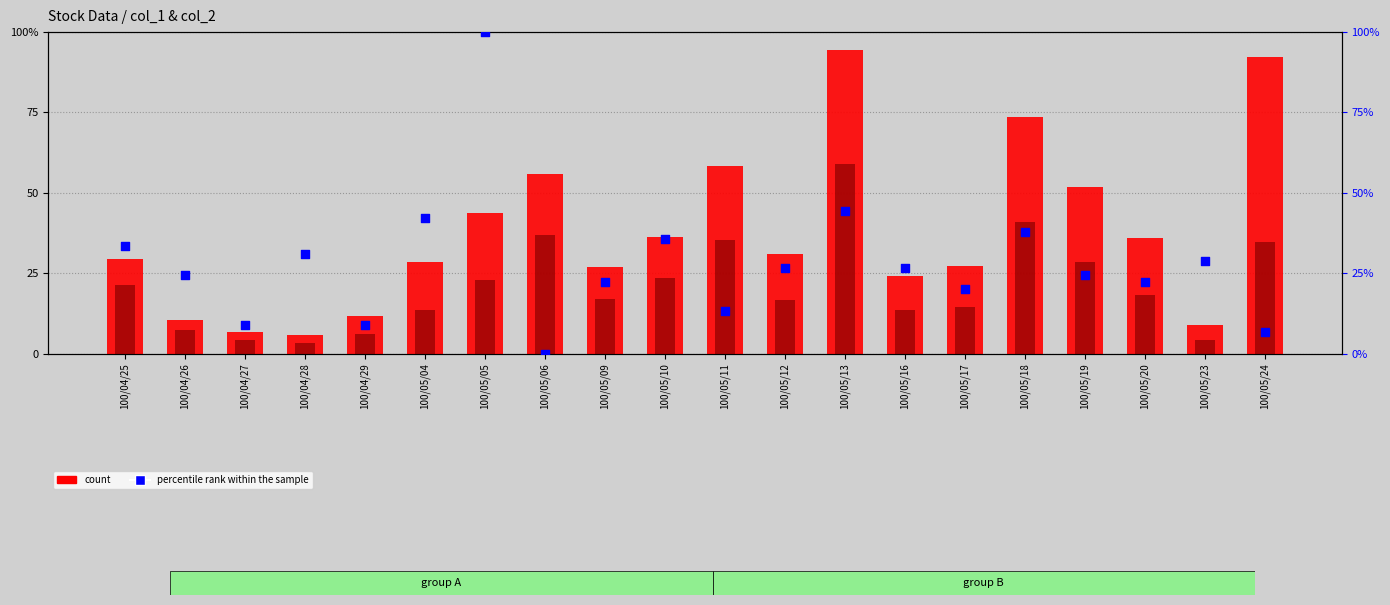

At which category is the sum across all series the highest?

100/05/13